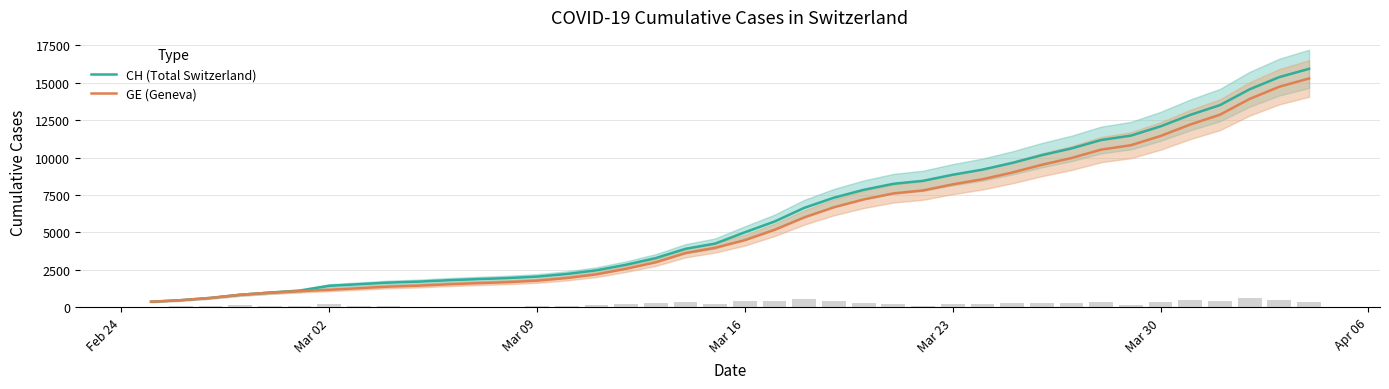

What are all the series names shown in the legend?

CH (Total Switzerland), GE (Geneva)